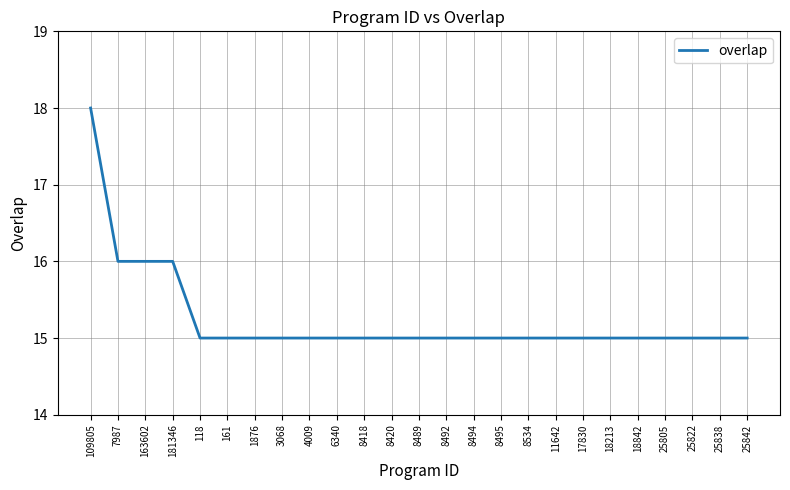

What is the smallest value displayed?

15